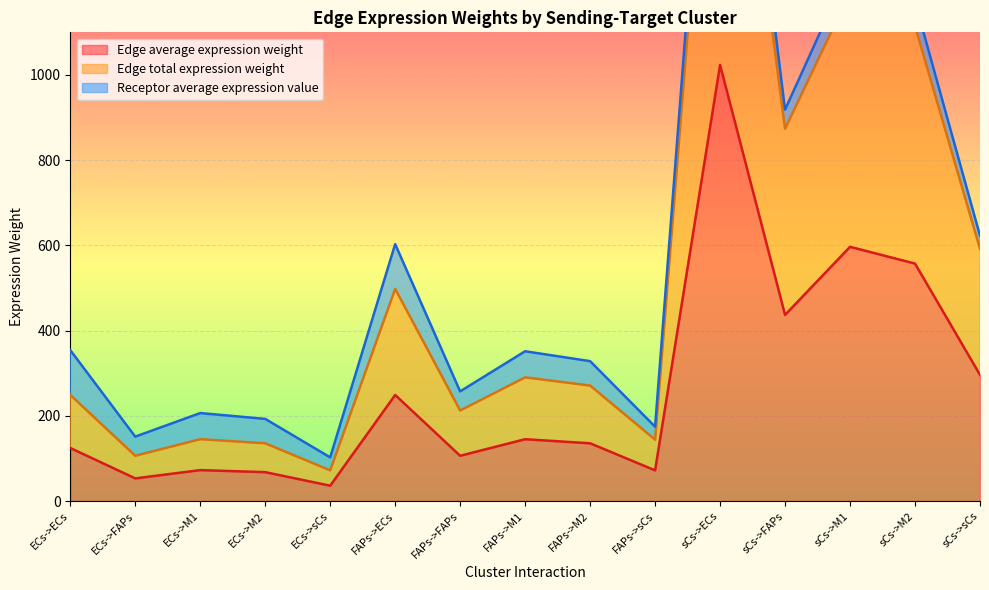

Between sCs->FAPs and ECs->M2, which is larger?

sCs->FAPs